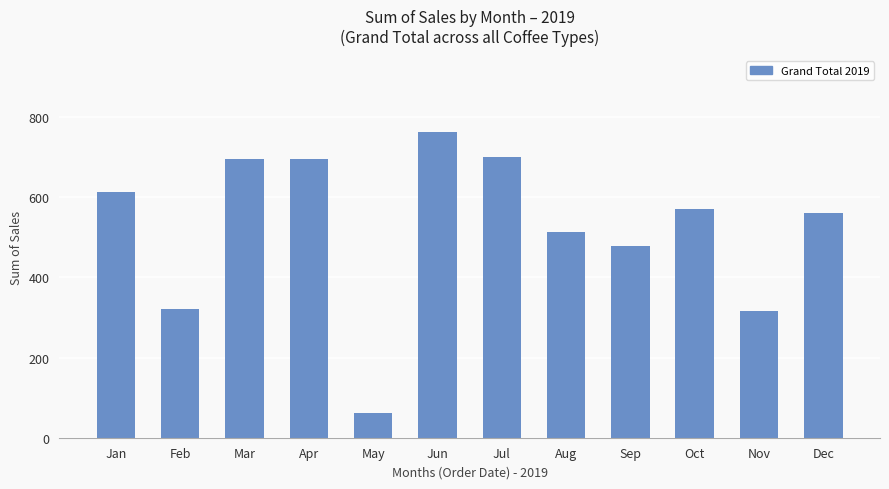

Which label corresponds to the largest value in the chart?

Jun